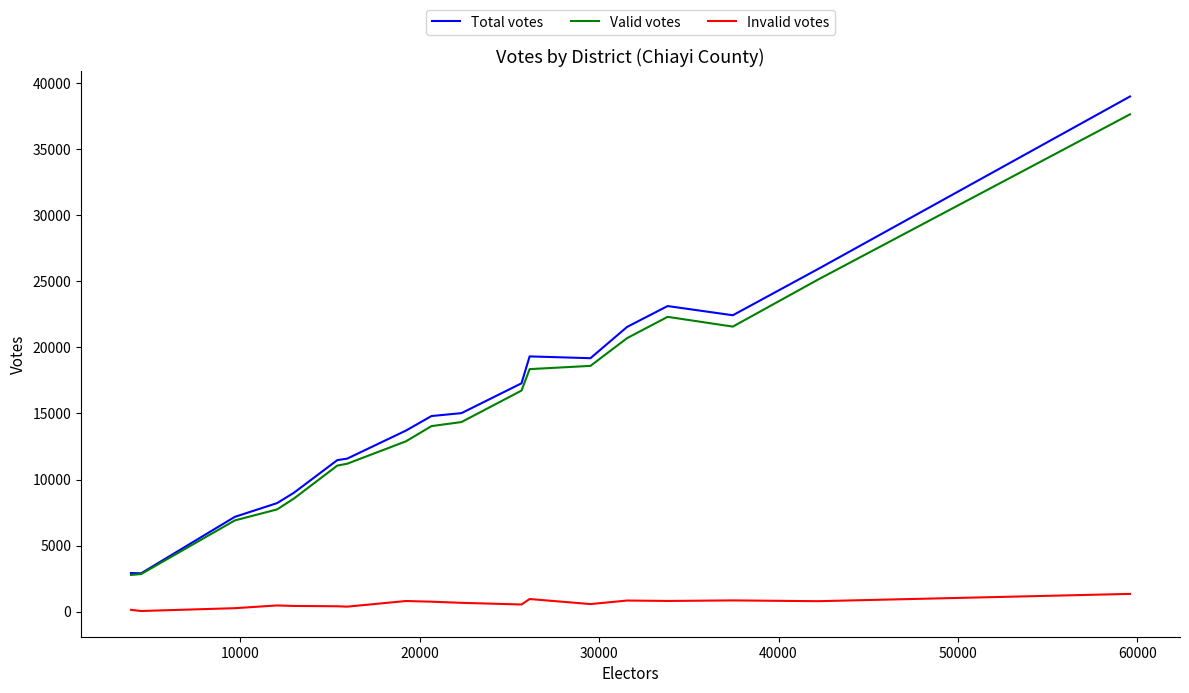

Which series has the widest spread of values?

Total votes